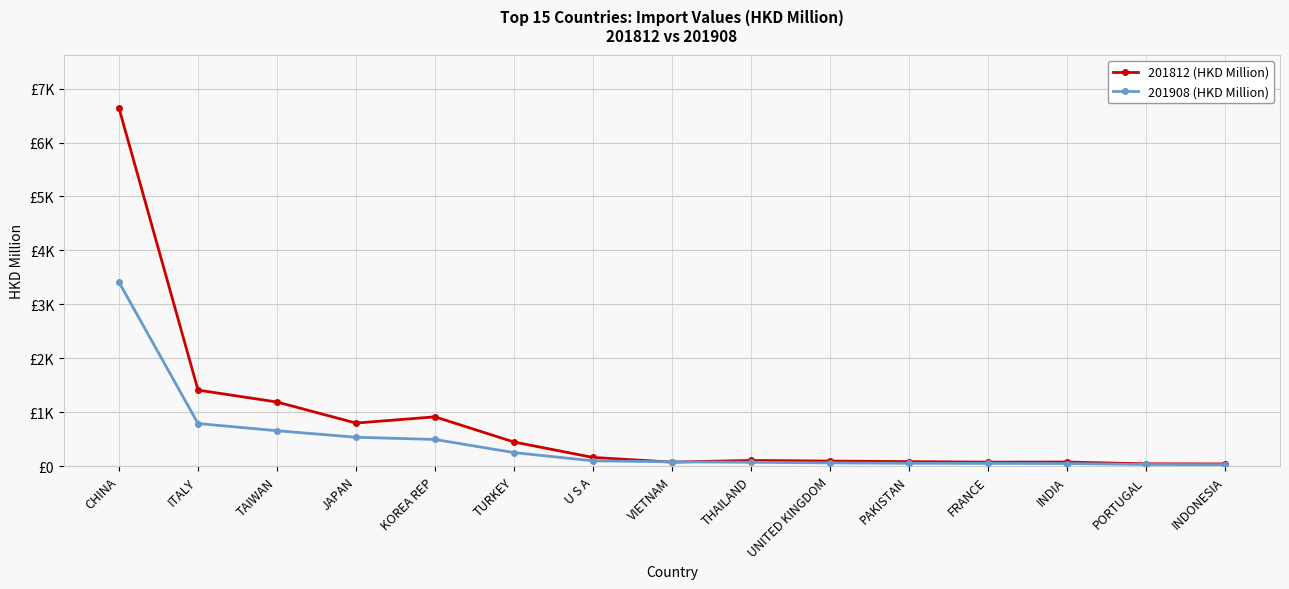

How many intersections are there between 201908 (HKD Million) and 201812 (HKD Million)?

2